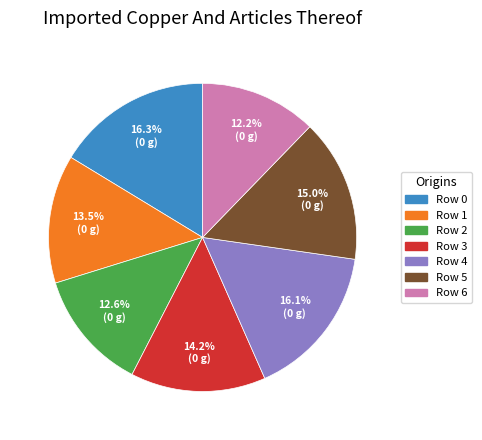

Is there any slice that represents more than half of the pie?

No